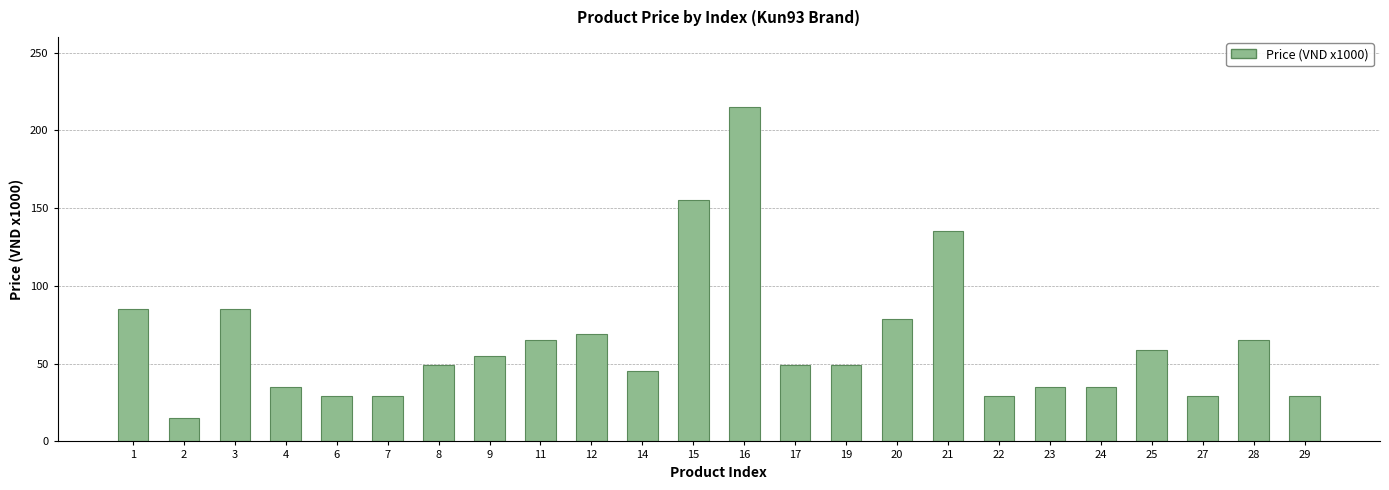

What is the sum of the values at 23 and 9?

90